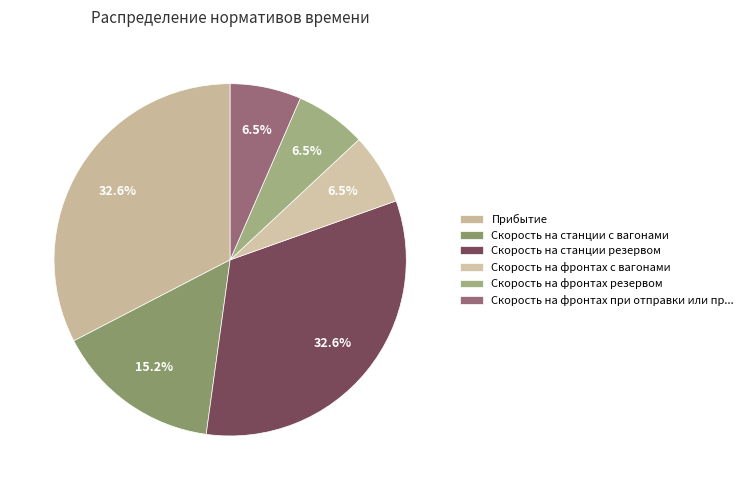

Count the number of slices in the pie.

6